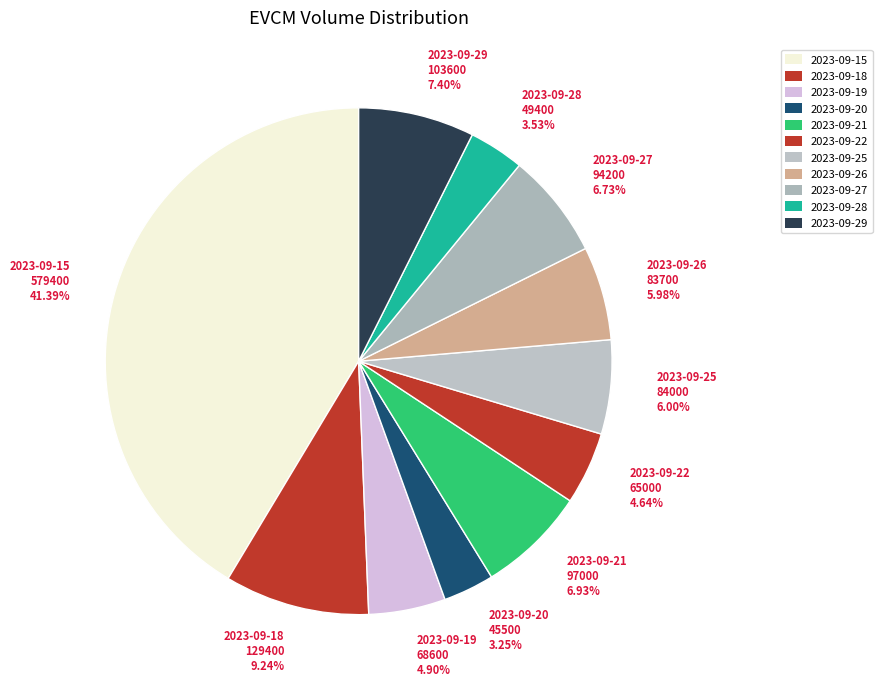

What percentage is the 2023-09-21 slice, to the nearest percent?

7%